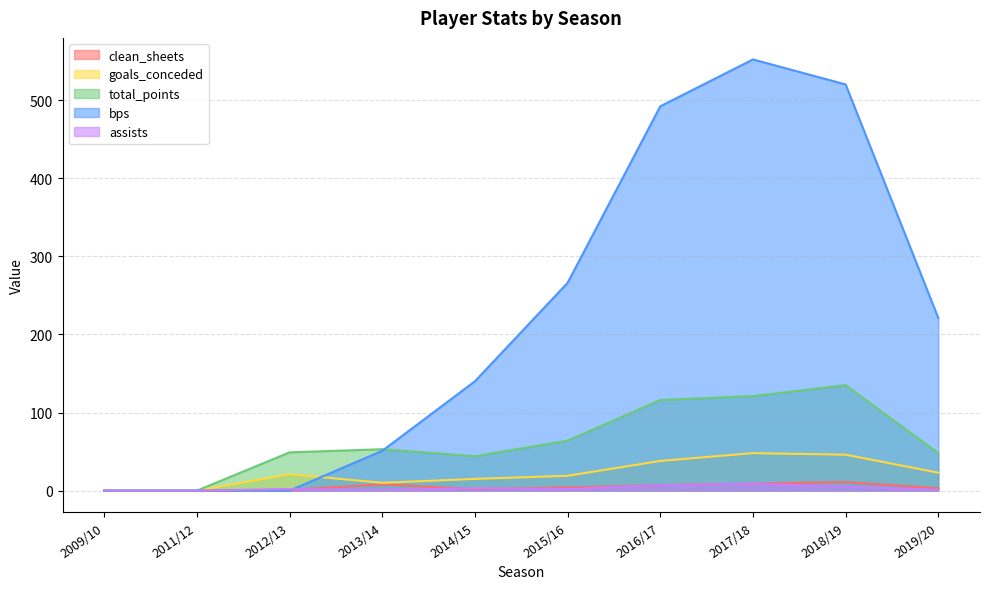

True or false: clean_sheets and goals_conceded cross at least once.

False